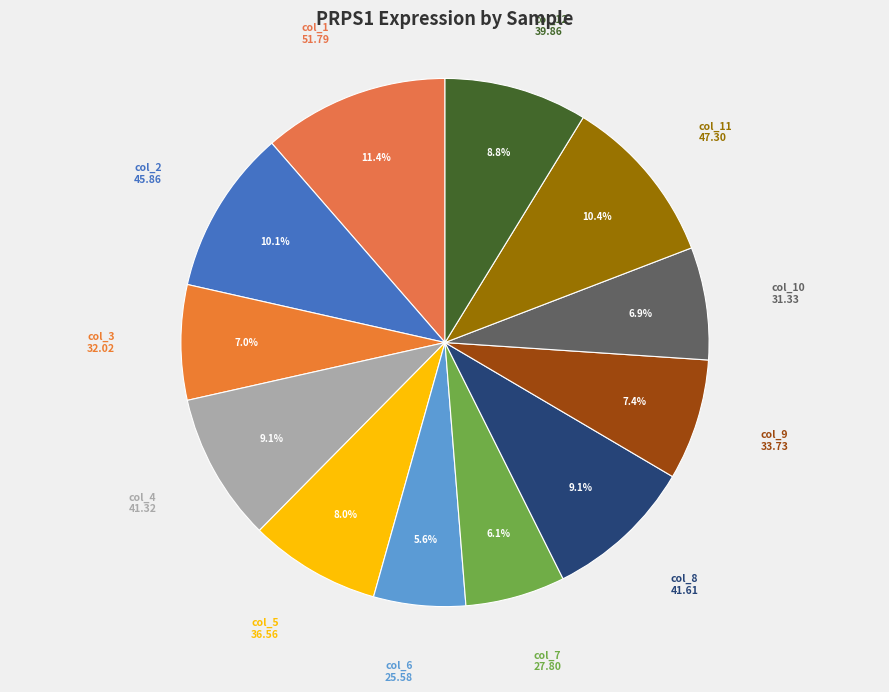

Does any single category account for the majority?

No